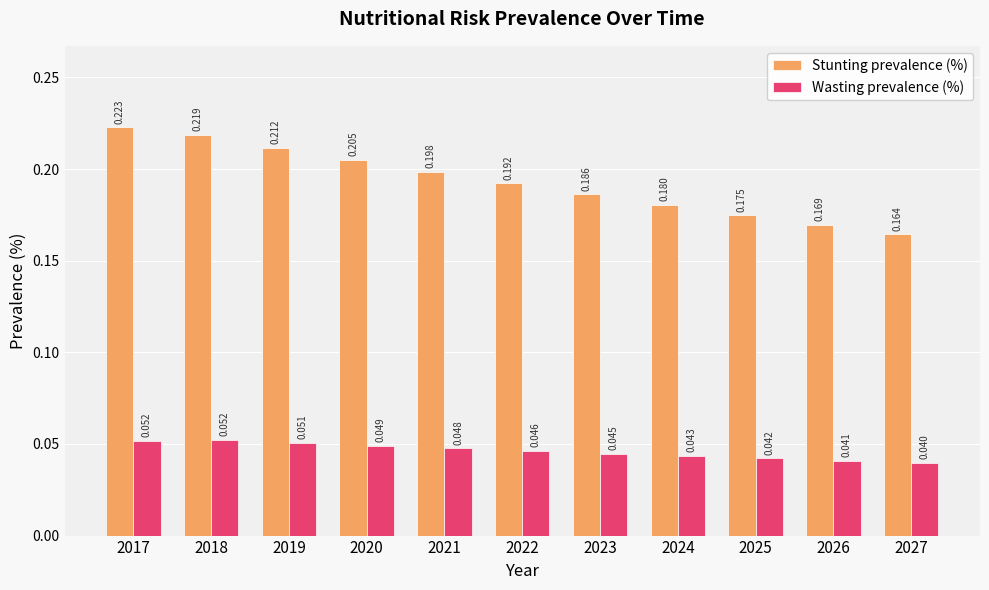

How many Stunting prevalence (%) values are between 0 and 1?

11